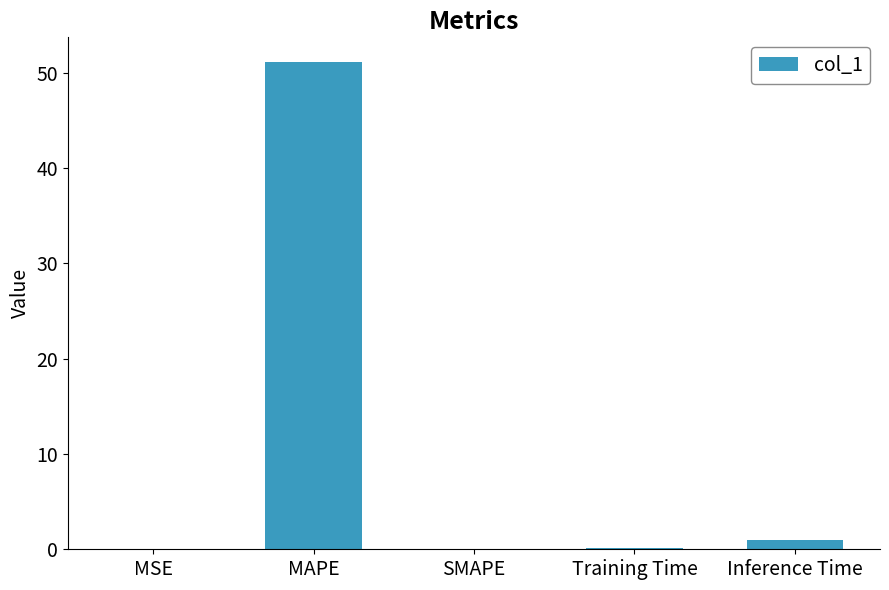

Between MAPE and SMAPE, which is larger?

MAPE